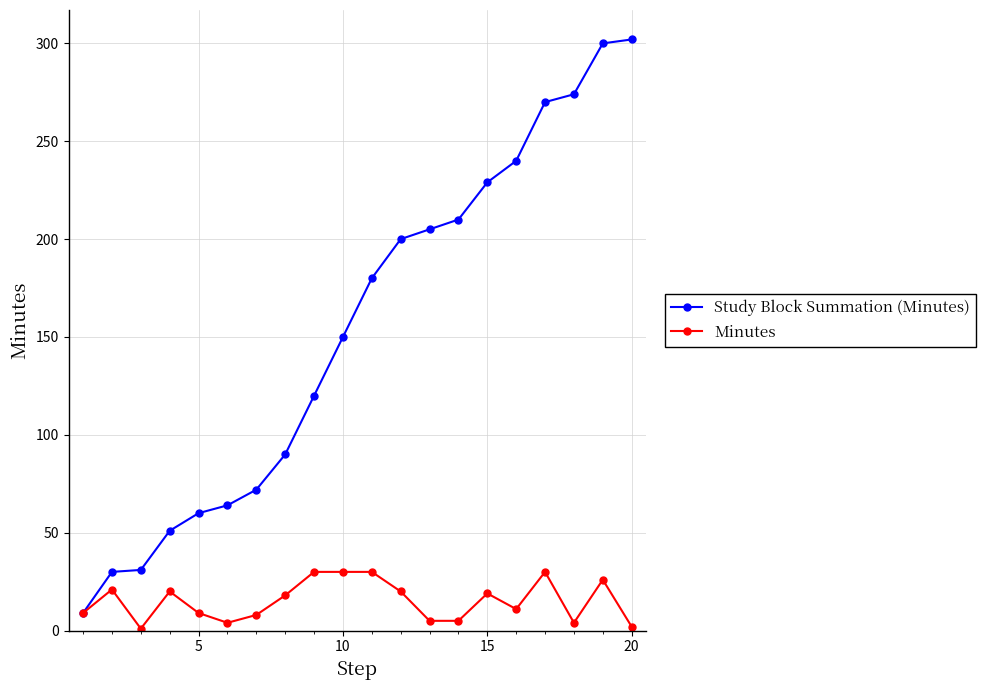

At how many categories does at least one series exceed 279?

2